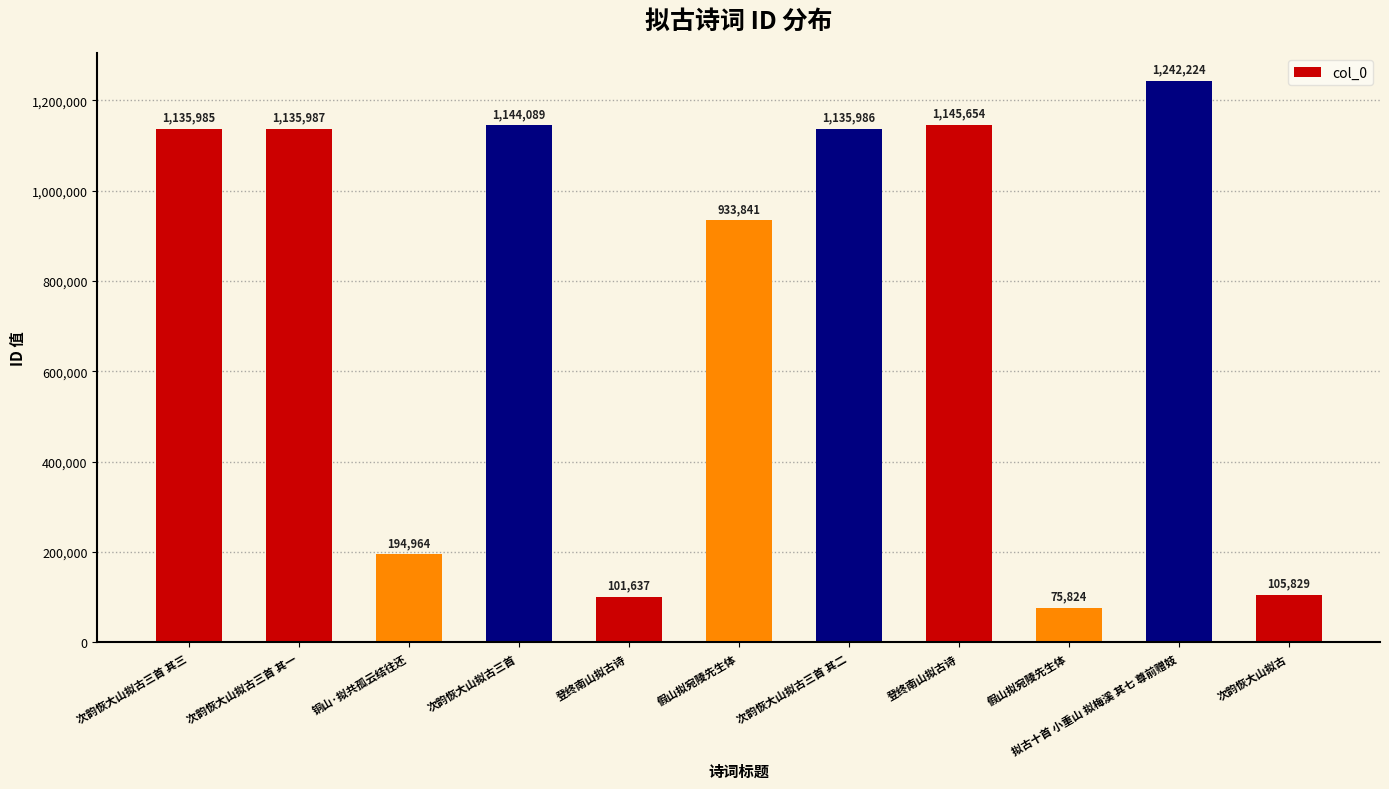

List the labels in order of value, largest first.

拟古十首 小重山 拟梅溪 其七 尊前赠妓, 登终南山拟古诗, 次韵恢大山拟古三首, 次韵恢大山拟古三首 其一, 次韵恢大山拟古三首 其二, 次韵恢大山拟古三首 其三, 假山拟宛陵先生体, 铜山·拟共孤云结往还, 次韵恢大山拟古, 登终南山拟古诗, 假山拟宛陵先生体